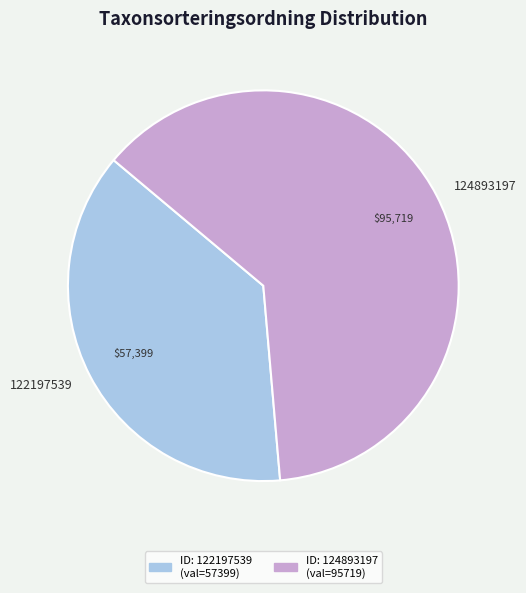

Approximately how many times larger is the value at 122197539 compared to 124893197?

0.6